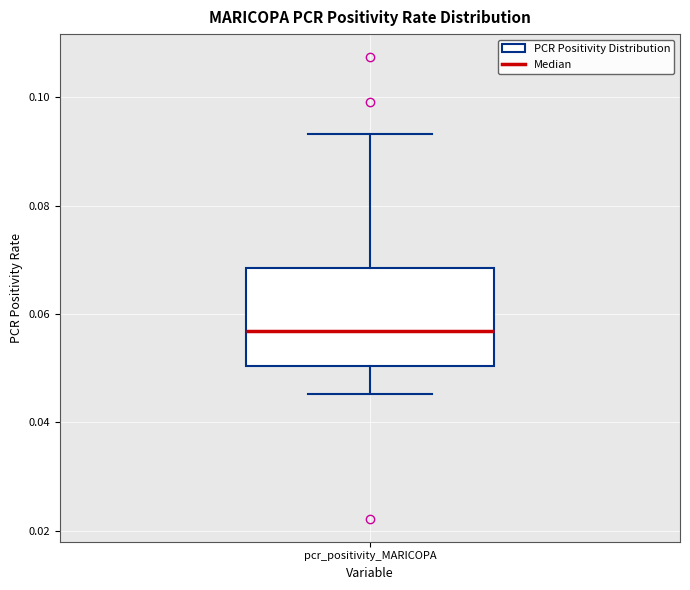

Where does the lower whisker of the box for pcr_positivity_MARICOPA end on the y-axis? The values are not printed on the chart, so give them approximately, as read against the axis.

0.046